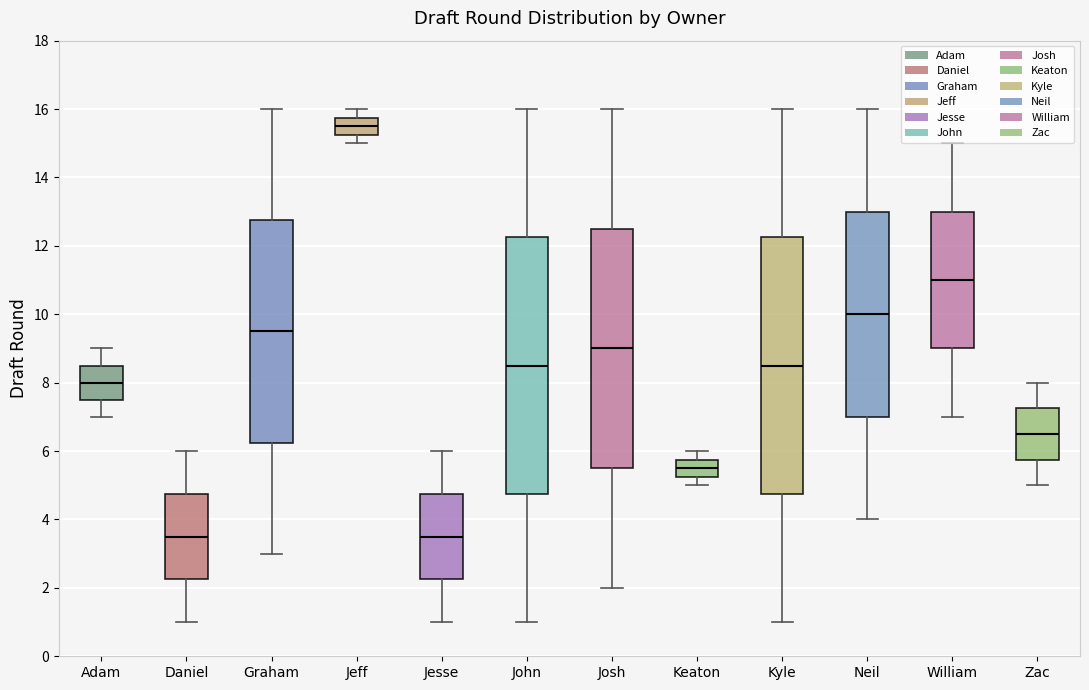

Reading left to right, transcribe this box plot: for each box, give where its median line is, the range the box spans, and where its two whiskers end, as read against the y-axis. The values are not printed on the chart, so give them approximately, as read against the axis.

Adam: median 8.0, box 7.6 to 8.6, whiskers 7.0 to 9.0
Daniel: median 3.6, box 2.2 to 4.8, whiskers 1.0 to 6.0
Graham: median 9.6, box 6.2 to 12.8, whiskers 3.0 to 16.0
Jeff: median 15.6, box 15.2 to 15.8, whiskers 15.0 to 16.0
Jesse: median 3.6, box 2.2 to 4.8, whiskers 1.0 to 6.0
John: median 8.6, box 4.8 to 12.2, whiskers 1.0 to 16.0
Josh: median 9.0, box 5.6 to 12.6, whiskers 2.0 to 16.0
Keaton: median 5.6, box 5.2 to 5.8, whiskers 5.0 to 6.0
Kyle: median 8.6, box 4.8 to 12.2, whiskers 1.0 to 16.0
Neil: median 10.0, box 7.0 to 13.0, whiskers 4.0 to 16.0
William: median 11.0, box 9.0 to 13.0, whiskers 7.0 to 15.0
Zac: median 6.6, box 5.8 to 7.2, whiskers 5.0 to 8.0